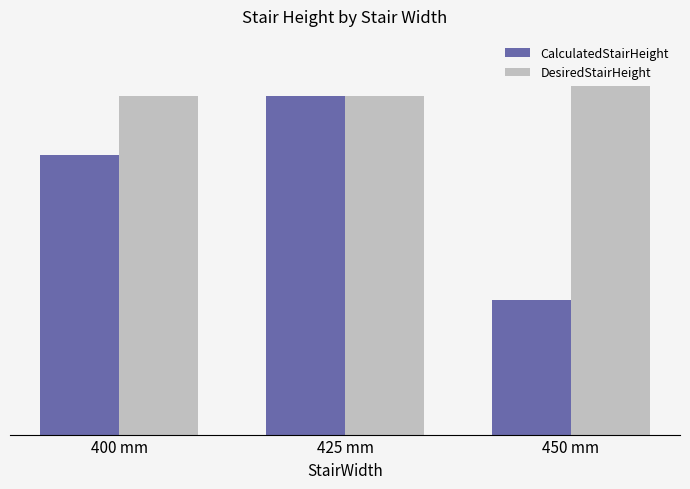

Does the chart contain stacked bars?

No